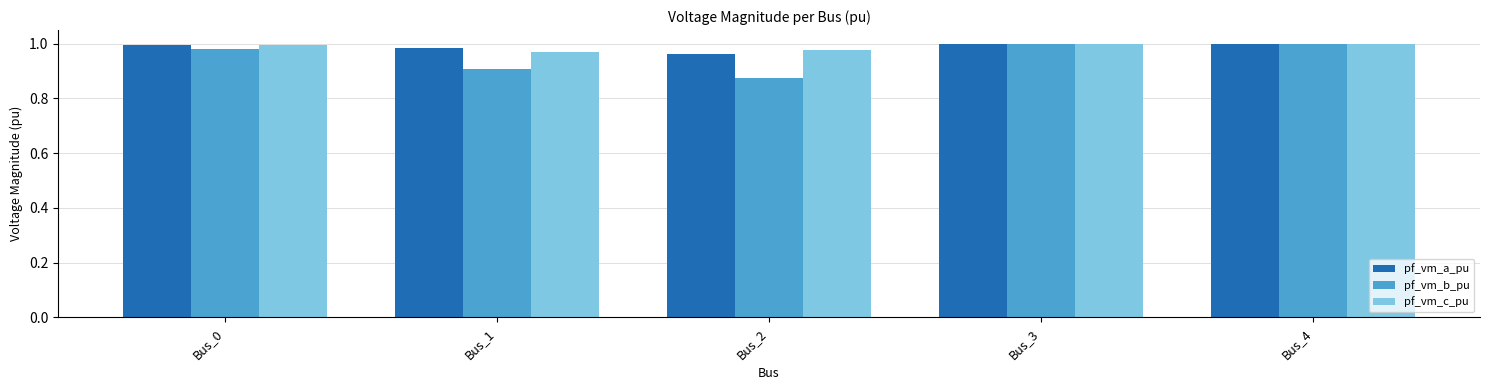

Which category has the lowest value across all series?

Bus_2